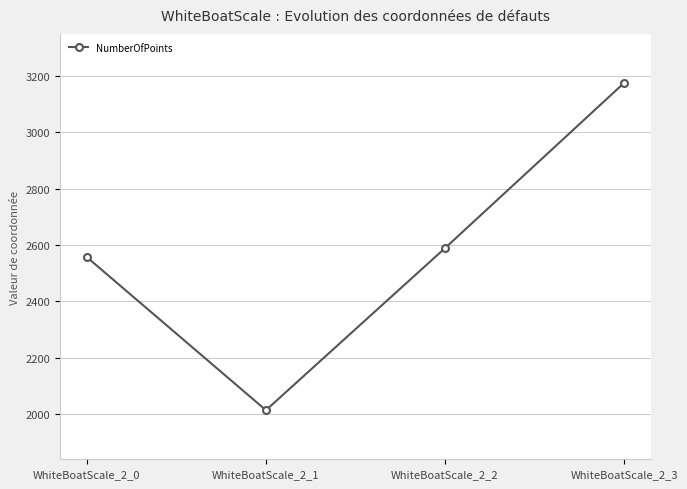

Reading left to right, what are all the values shown in this chart?

2557	2015	2589	3174